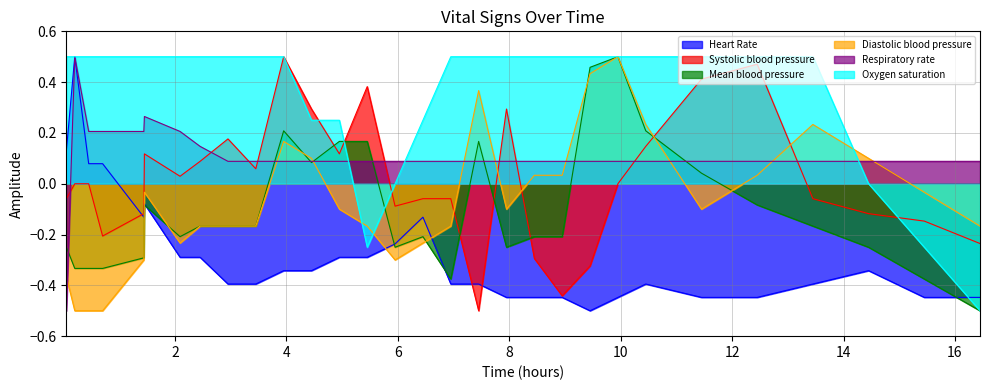

Which series has the largest total across all categories?

Oxygen saturation